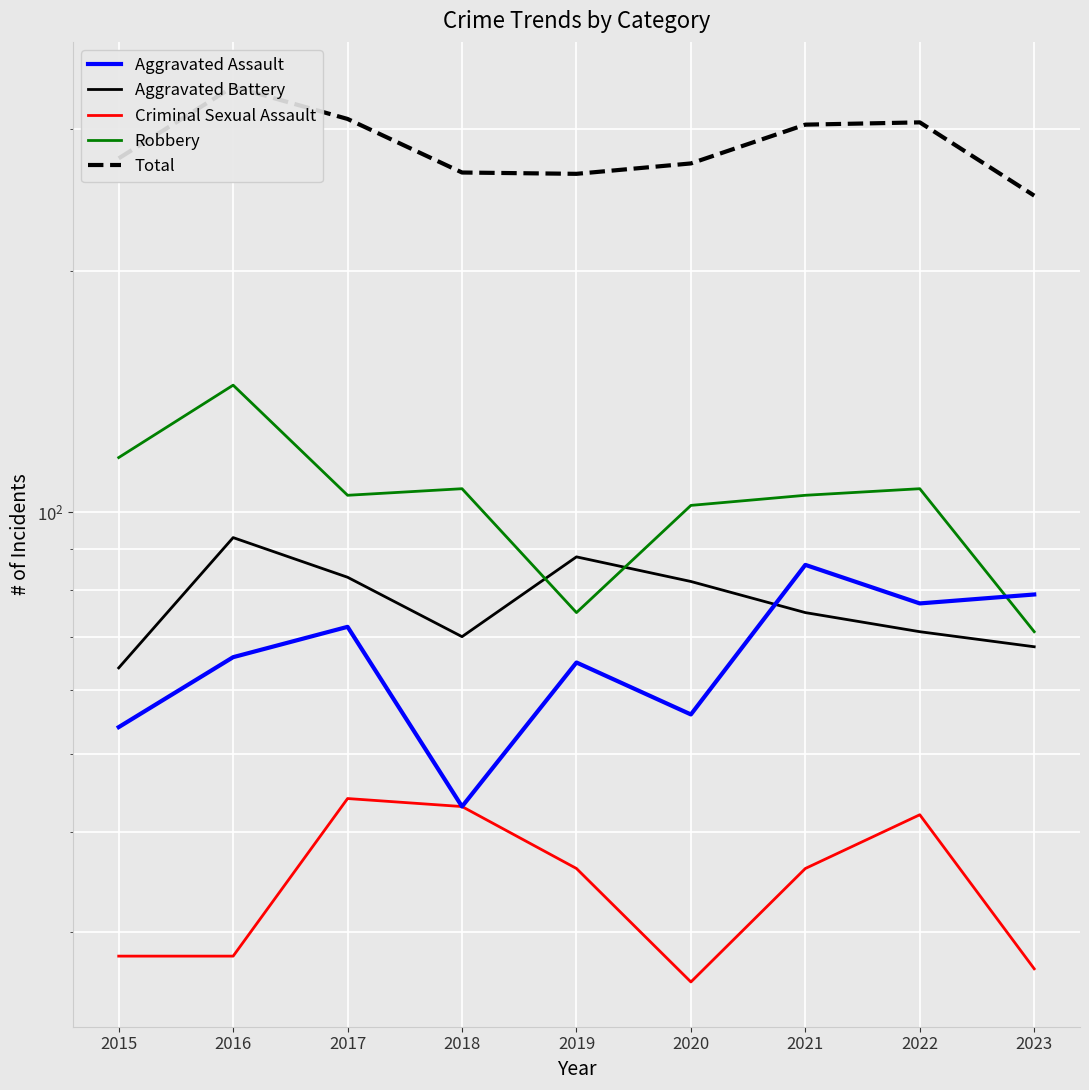

Which series changed the most between 2018 and 2023?

Aggravated Assault